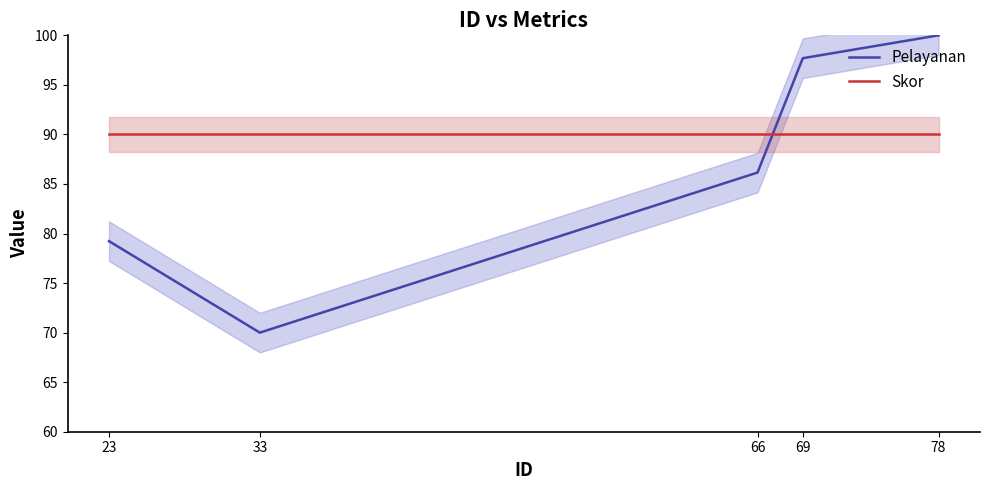

Where is Pelayanan nearest to the value 85?

66